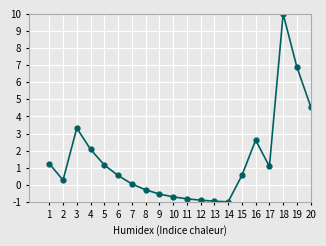

Reading right to left, list all the values displayed in this chart.

4.6	6.9	10.0	1.1	2.6	0.5	-1.0	-1.0	-0.9	-0.8	-0.7	-0.5	-0.3	0.1	0.5	1.2	2.1	3.3	0.3	1.2